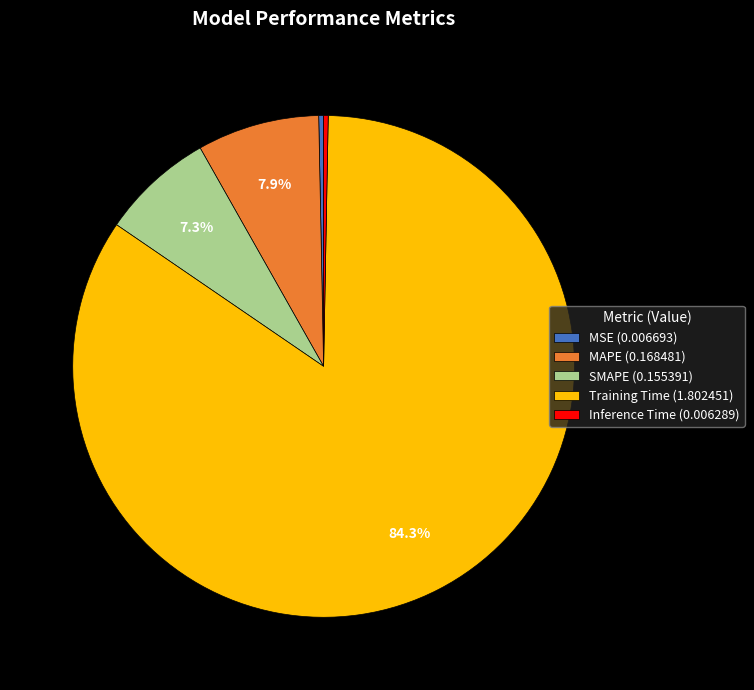

Count the number of slices in the pie.

5